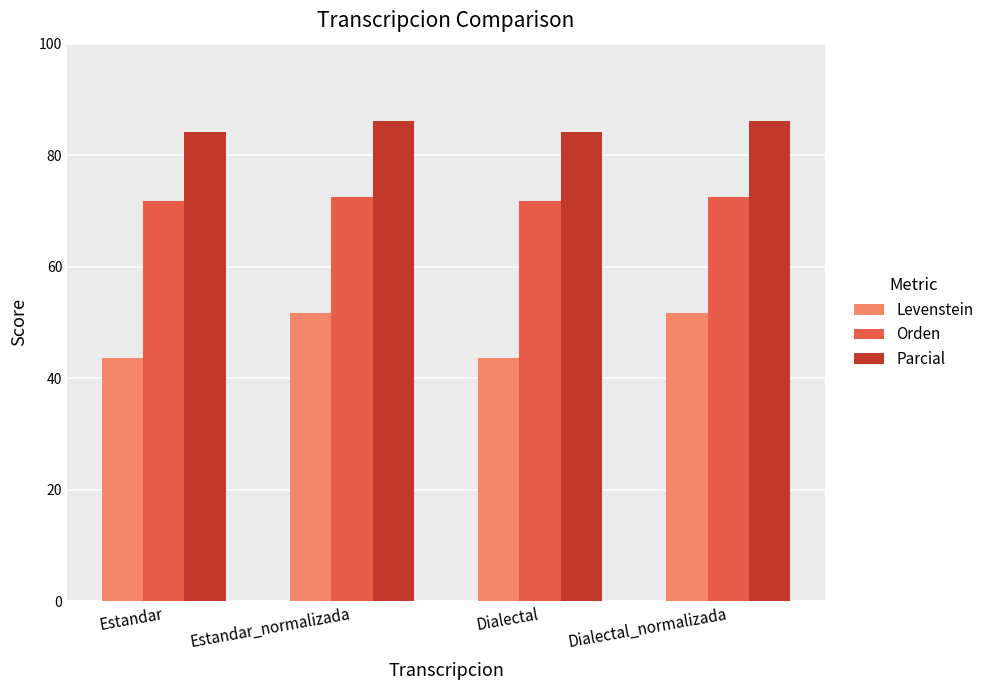

What is the label of the 2nd bar from the left?

Estandar_normalizada